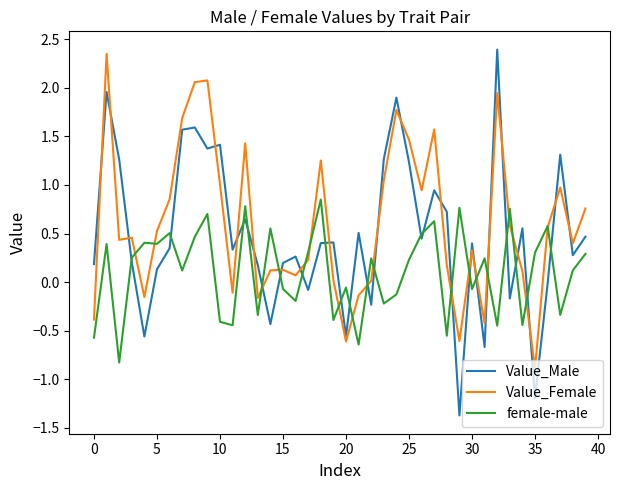

Which series has the largest range (max minus min)?

Value_Male